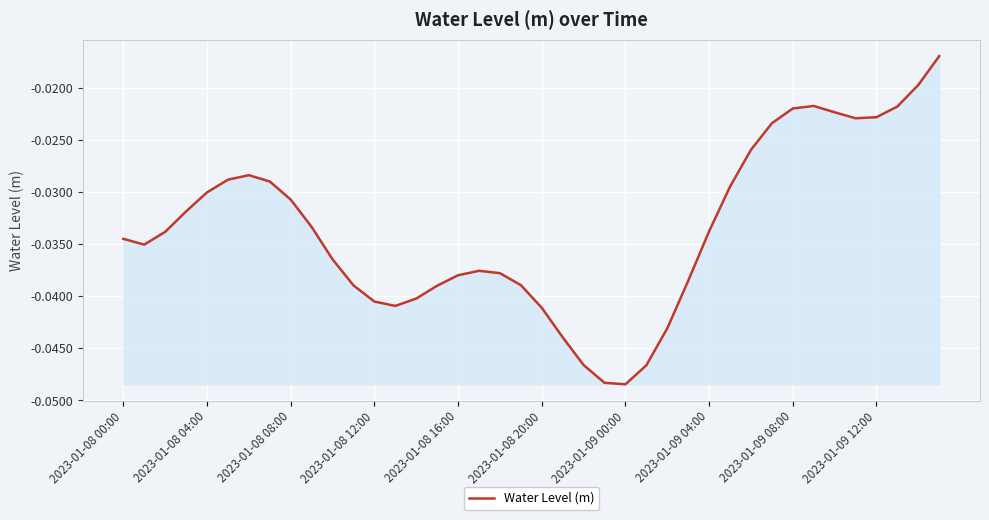

Does the chart display data point markers on the line(s)?

No